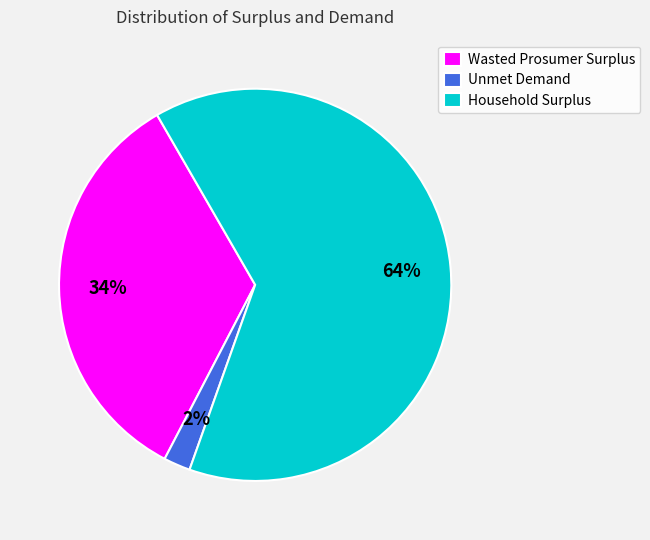

Which slice is the largest?

Household Surplus